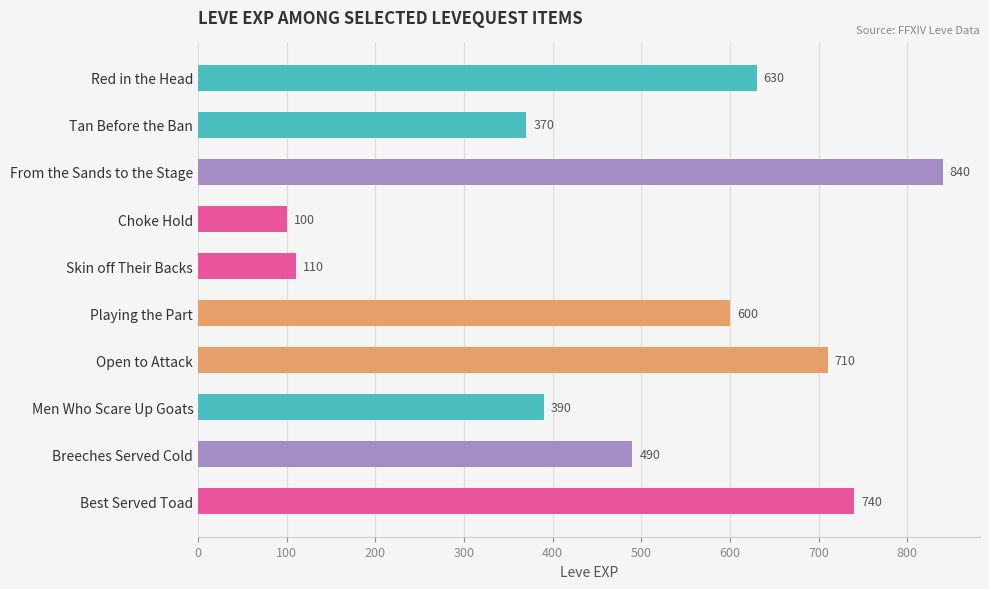

Is it true that the value at Skin off Their Backs is 52?

False